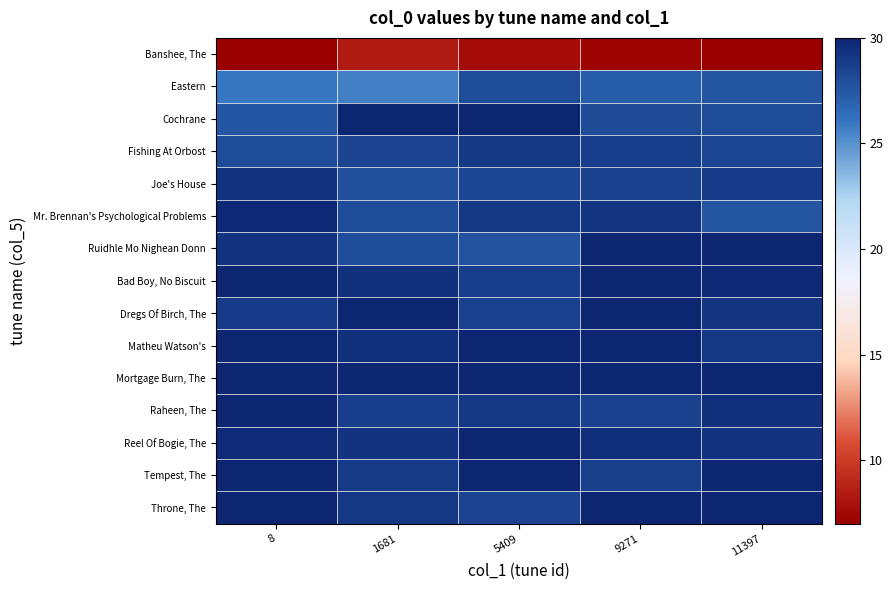

Reading left to right, transcribe all the data shown in this chart.

Banshee, The: 8=7.0	1681=8.4	5409=7.7	9271=7.3	11397=7.0
Eastern: 8=26.0	1681=25.7	5409=28.1	9271=27.3	11397=27.6
Cochrane: 8=27.6	1681=30.0	5409=30.0	9271=28.1	11397=28.0
Fishing At Orbost: 8=28.1	1681=28.4	5409=29.1	9271=28.8	11397=28.4
Joe's House: 8=29.3	1681=27.9	5409=28.4	9271=28.6	11397=28.9
Mr. Brennan's Psychological Problems: 8=29.9	1681=28.1	5409=29.0	9271=29.3	11397=27.6
Ruidhle Mo Nighean Donn: 8=29.3	1681=28.0	5409=27.7	9271=30.0	11397=30.0
Bad Boy, No Biscuit: 8=30.0	1681=29.4	5409=28.8	9271=30.0	11397=29.8
Dregs Of Birch, The: 8=28.9	1681=30.0	5409=28.6	9271=30.0	11397=29.3
Matheu Watson's: 8=30.0	1681=29.4	5409=30.0	9271=30.0	11397=29.1
Mortgage Burn, The: 8=30.0	1681=30.0	5409=30.0	9271=30.0	11397=30.0
Raheen, The: 8=30.0	1681=28.8	5409=29.1	9271=28.6	11397=29.5
Reel Of Bogie, The: 8=29.7	1681=29.3	5409=30.0	9271=29.6	11397=29.3
Tempest, The: 8=30.0	1681=28.9	5409=30.0	9271=28.7	11397=30.0
Throne, The: 8=30.0	1681=29.1	5409=28.5	9271=30.0	11397=30.0